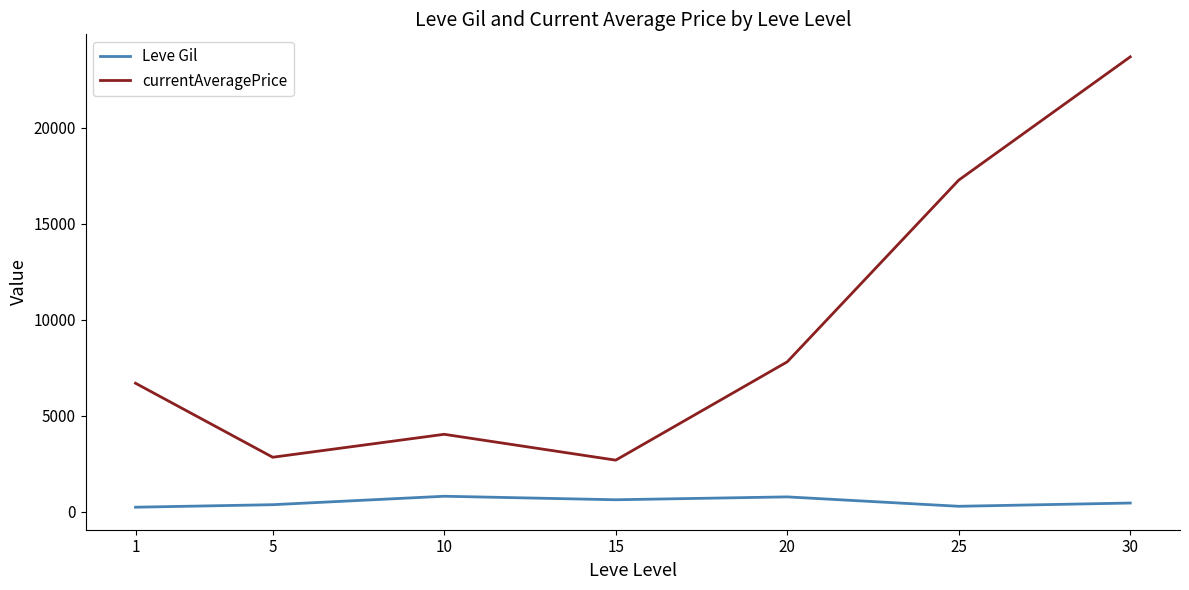

Which series has the largest range (max minus min)?

currentAveragePrice